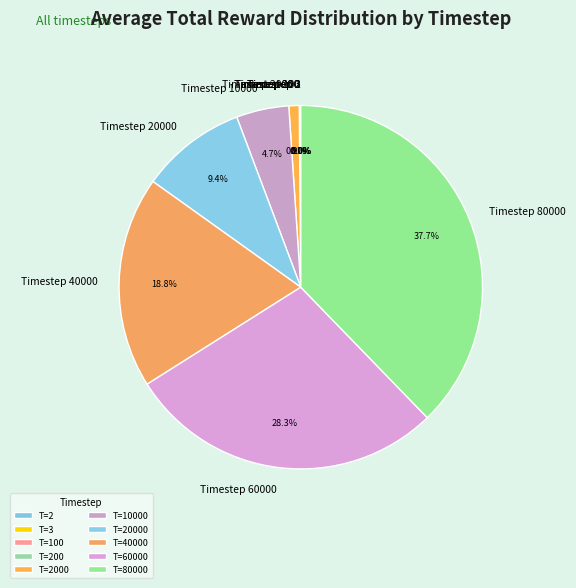

Does Timestep 60000 account for over 50% of the chart?

No